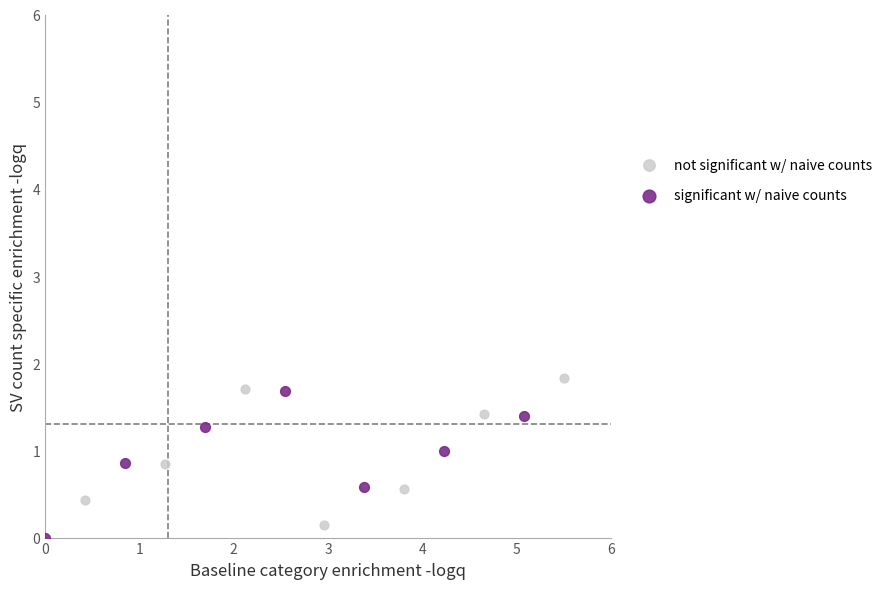

What are all the series names shown in the legend?

not significant w/ naive counts, significant w/ naive counts